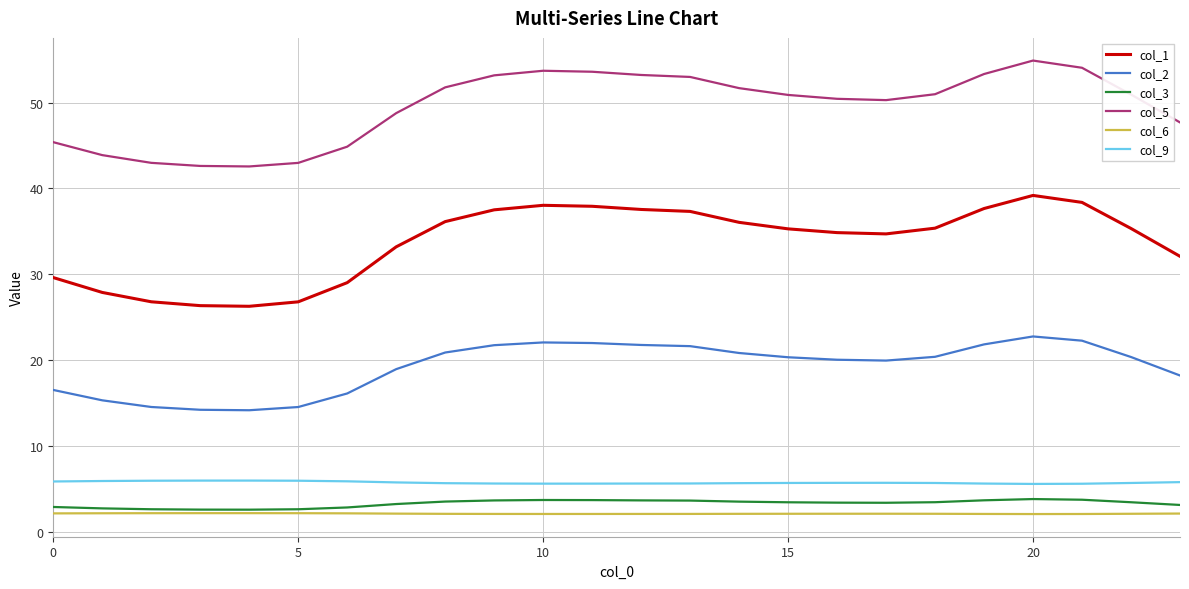

Which series has the largest total across all categories?

col_5